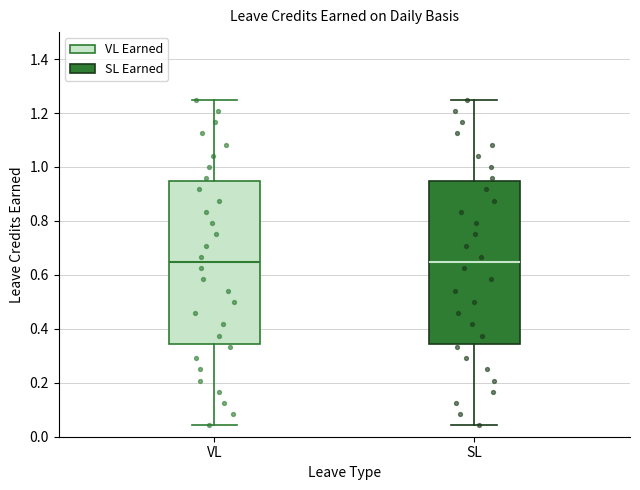

Where does the lower whisker of the box for SL end on the y-axis? The values are not printed on the chart, so give them approximately, as read against the axis.

0.04